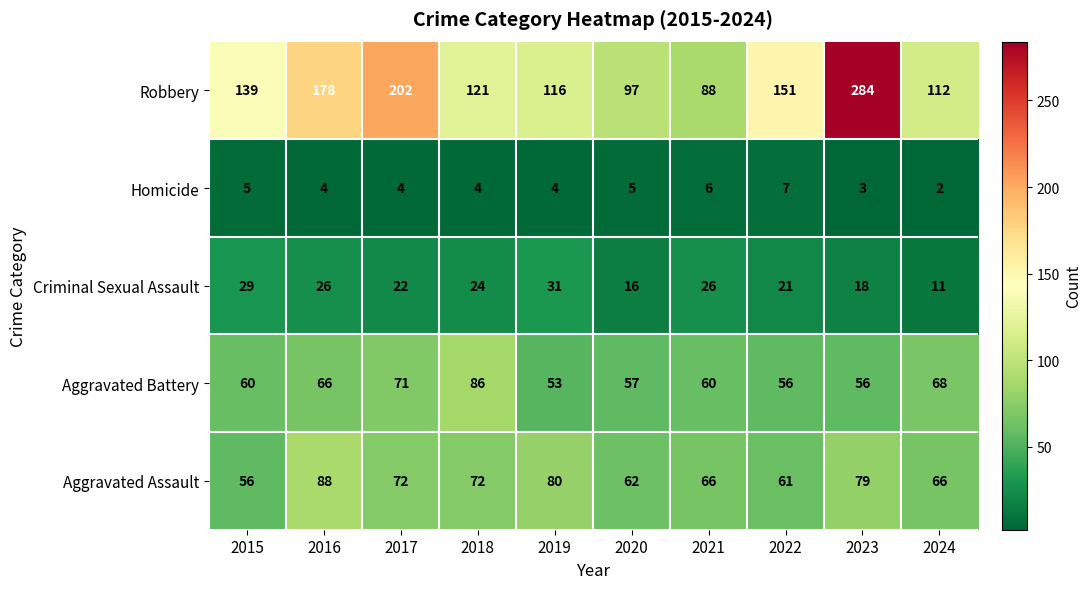

At 2022, list the series in order from smallest to largest.

Homicide, Criminal Sexual Assault, Aggravated Battery, Aggravated Assault, Robbery